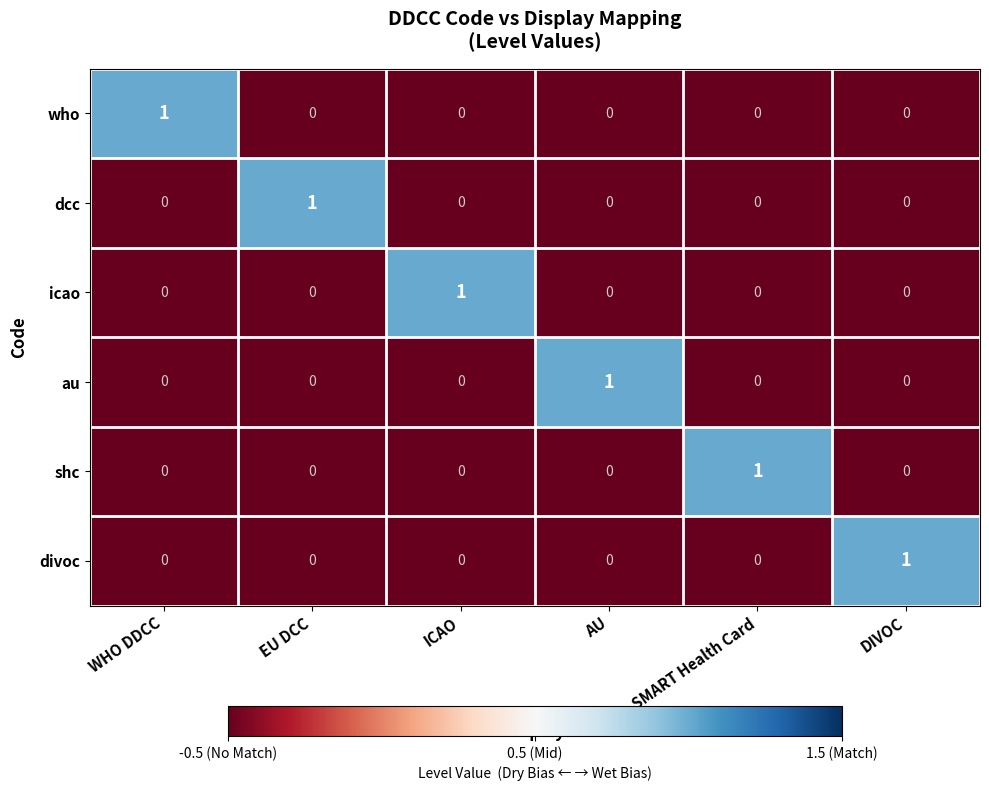

At which label does icao reach its peak?

ICAO